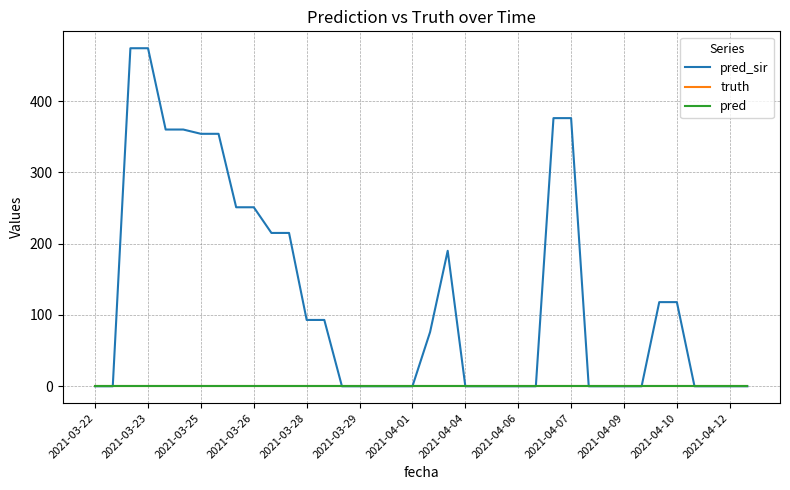

What is the label of the 11th point from the left?

2021-04-09